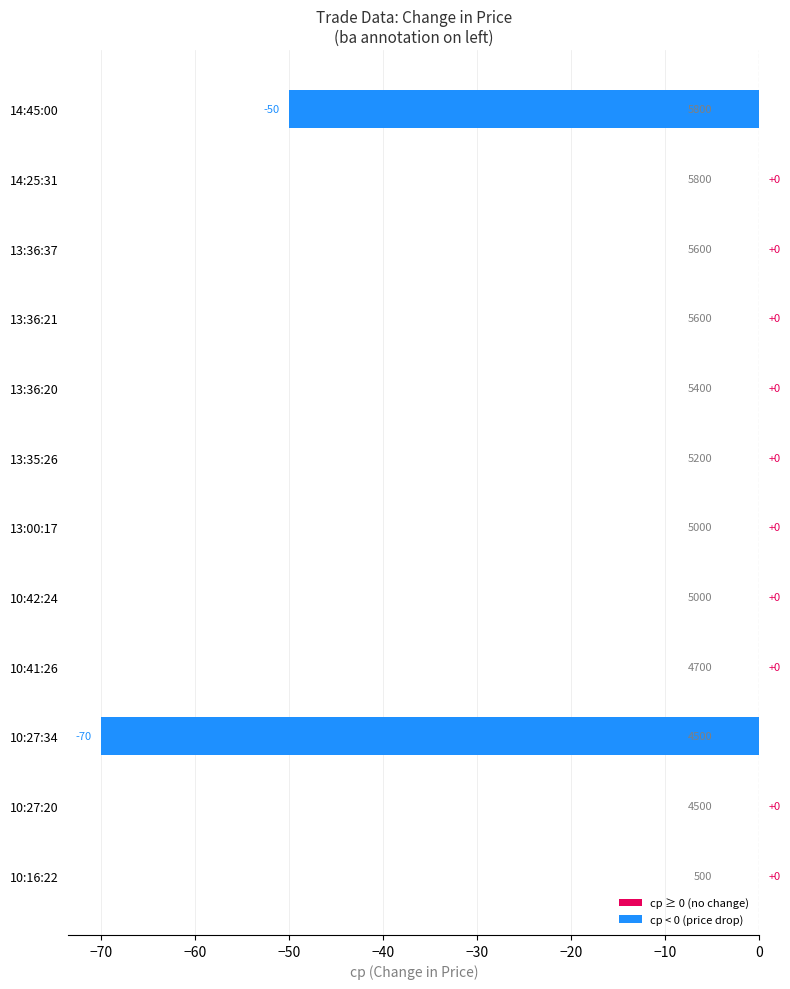

Which has a higher value, 14:45:00 or 13:35:26?

13:35:26